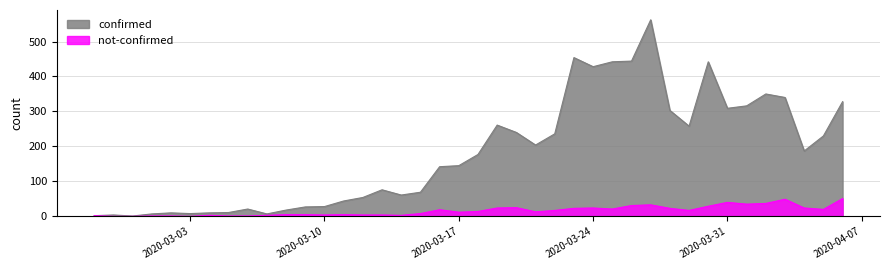

How many categories are shown in the chart?

40